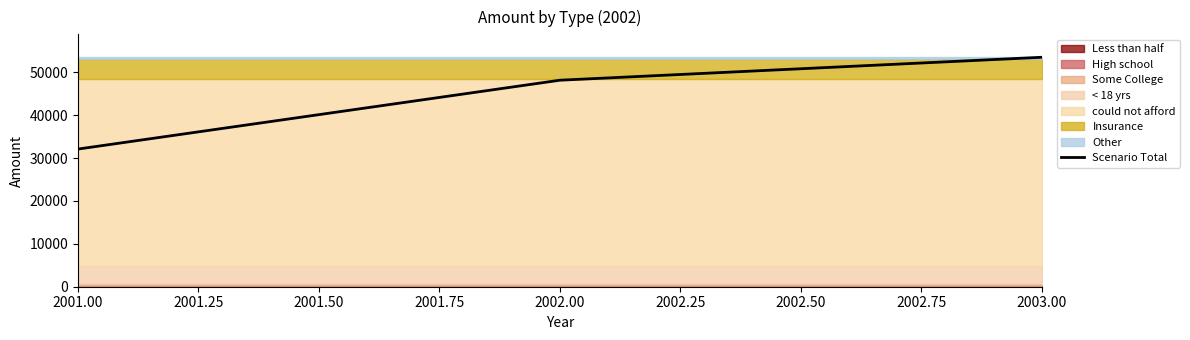

The Scenario Total series shows 45671.7 at 2001.00. True or false?

False